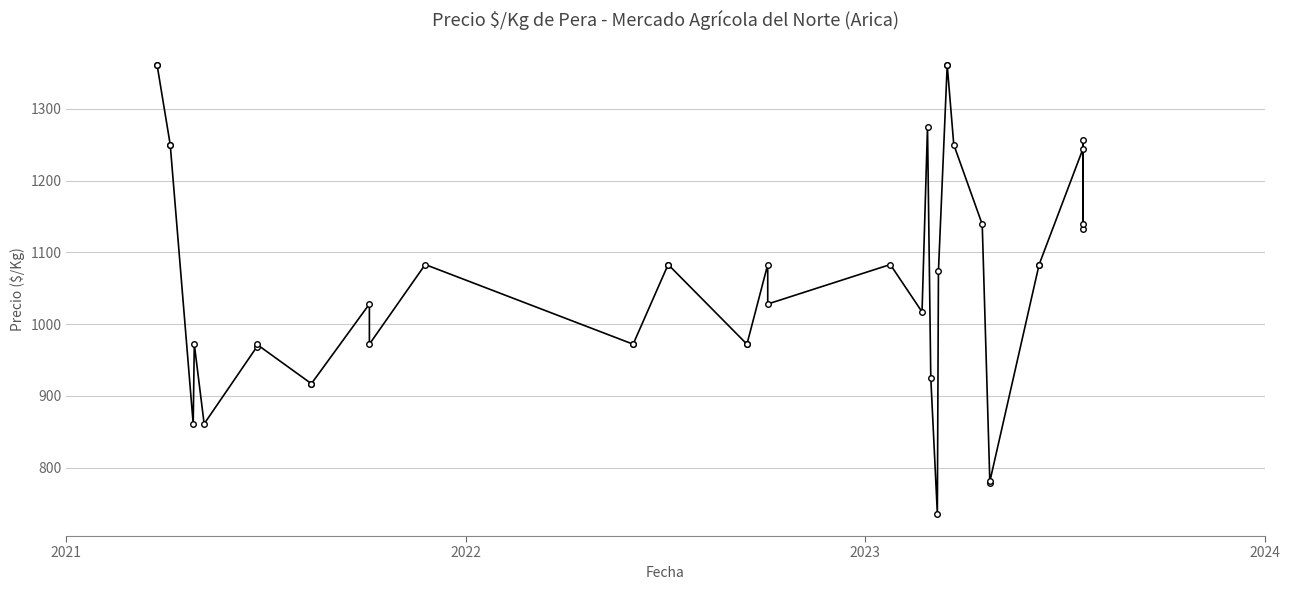

How many data points are less than 1083?

20